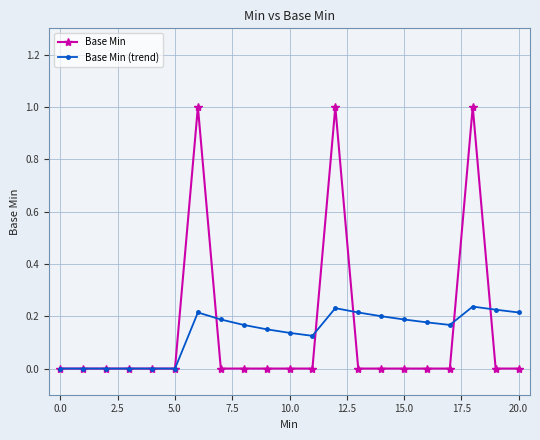

At which category does Base Min (trend) reach its first local valley?

11